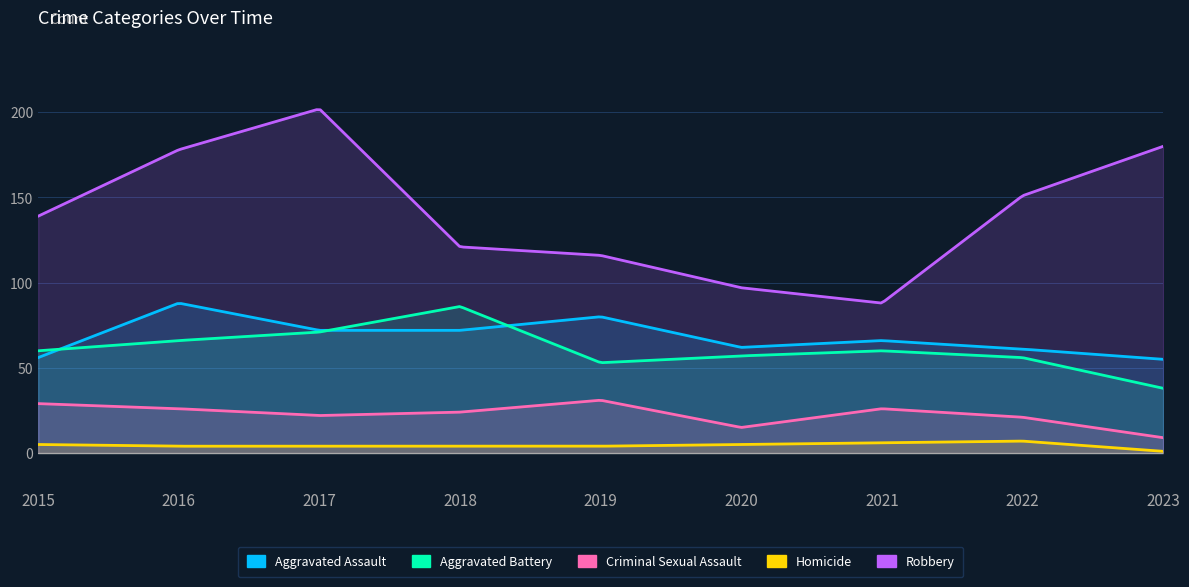

At which label does Aggravated Battery reach its peak?

2018